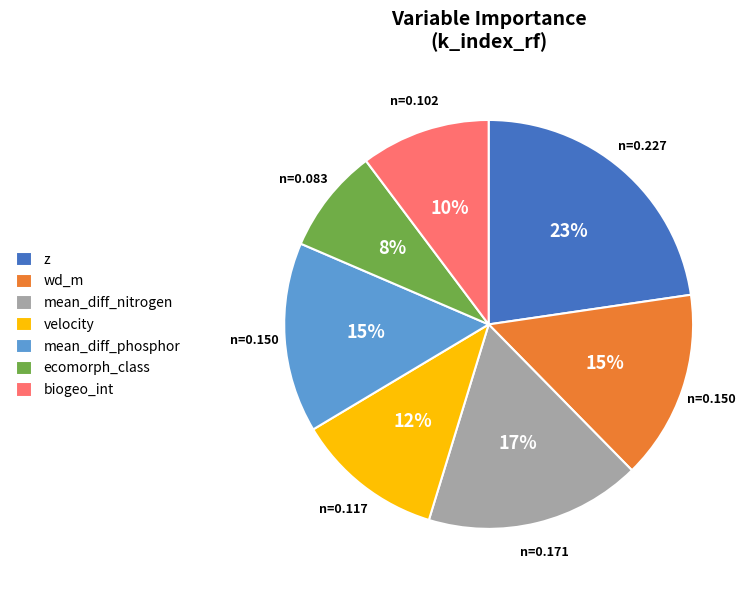

Combined, do mean_diff_phosphor and mean_diff_nitrogen account for over 50%?

No